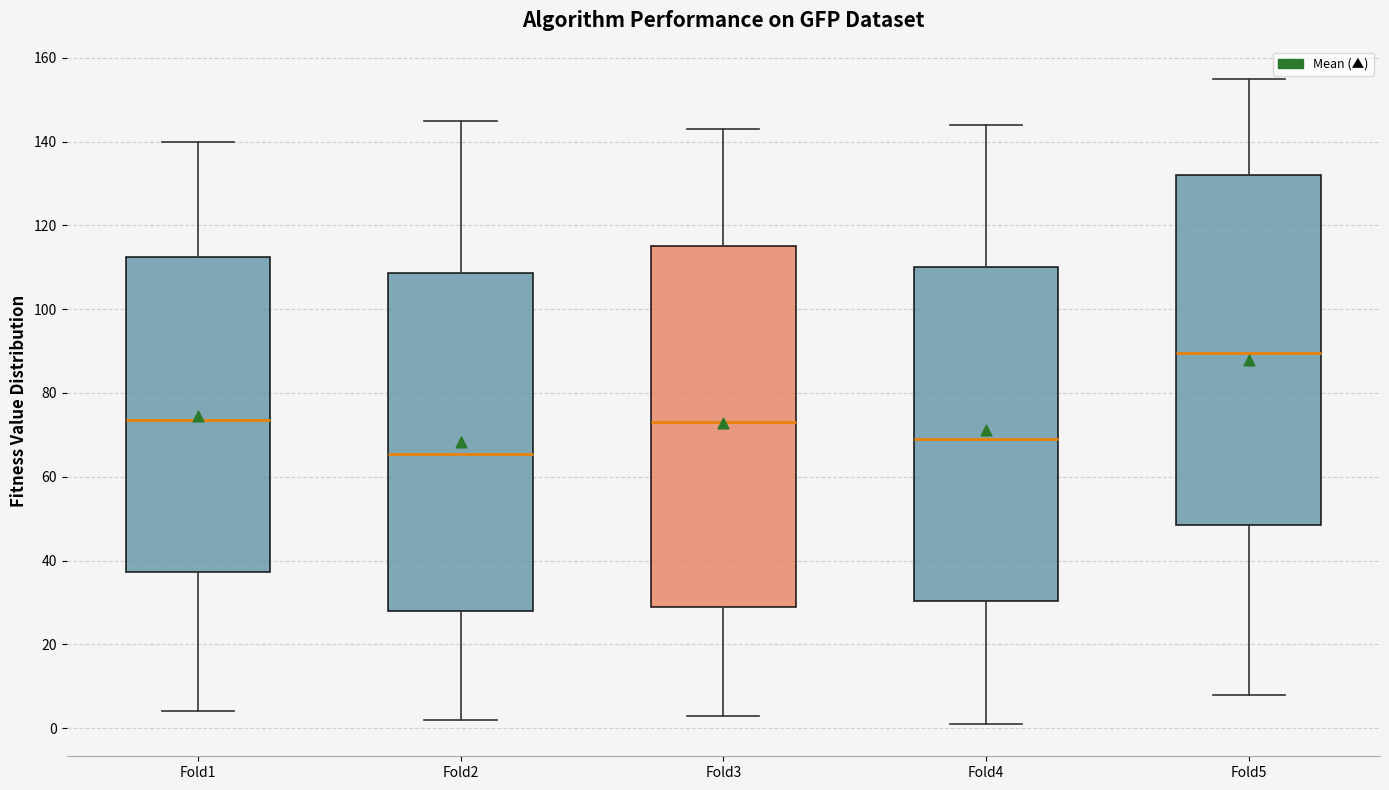

Where does the median line of the box for Fold1 sit on the y-axis? The values are not printed on the chart, so give them approximately, as read against the axis.

74